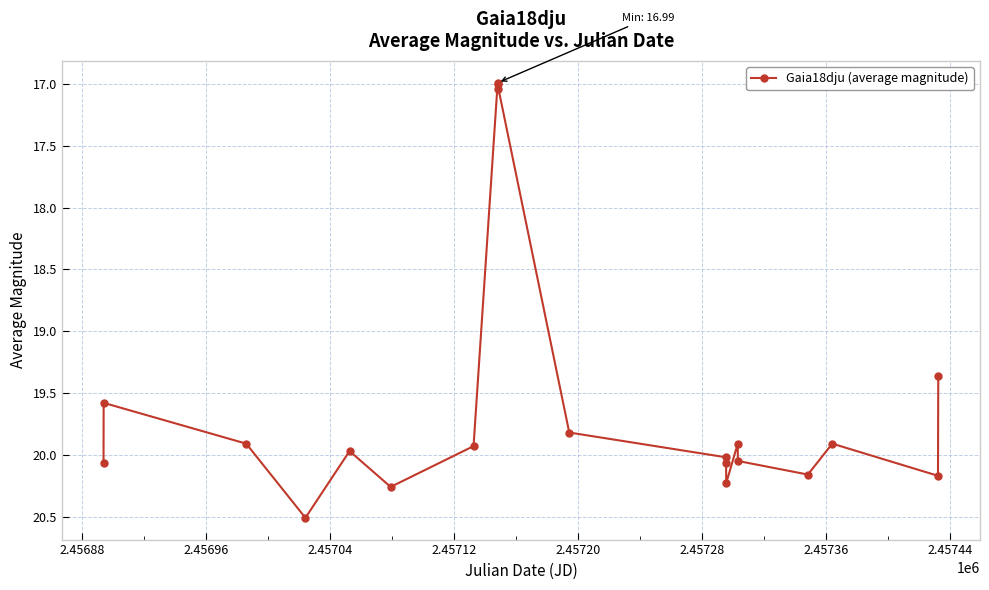

What is the greatest value displayed?

20.5